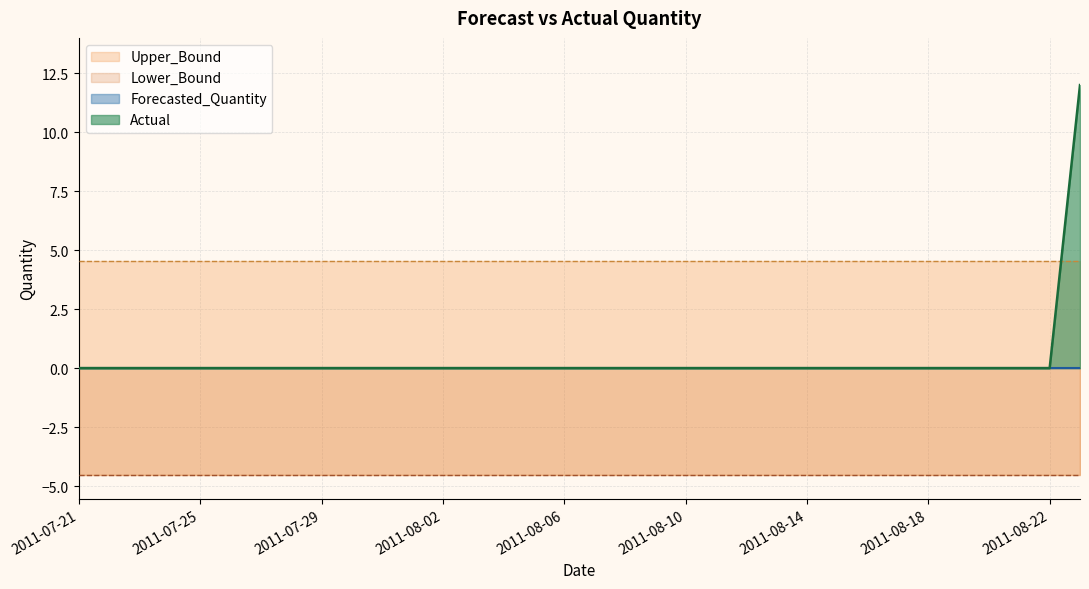

Rank the series by their maximum value, from highest to lowest.

Actual, Upper_Bound, Forecasted_Quantity, Lower_Bound